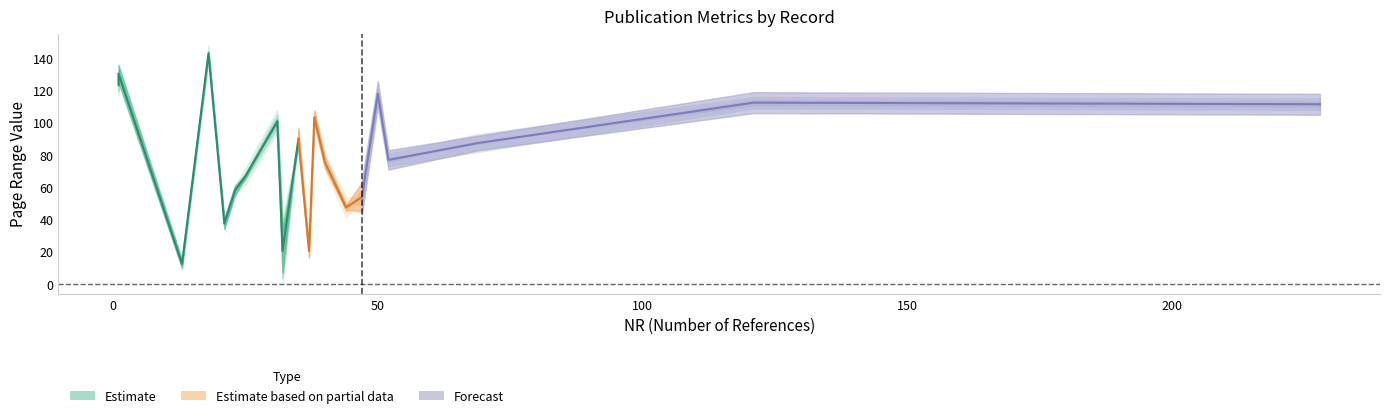

At how many categories does at least one series exceed 9?

20